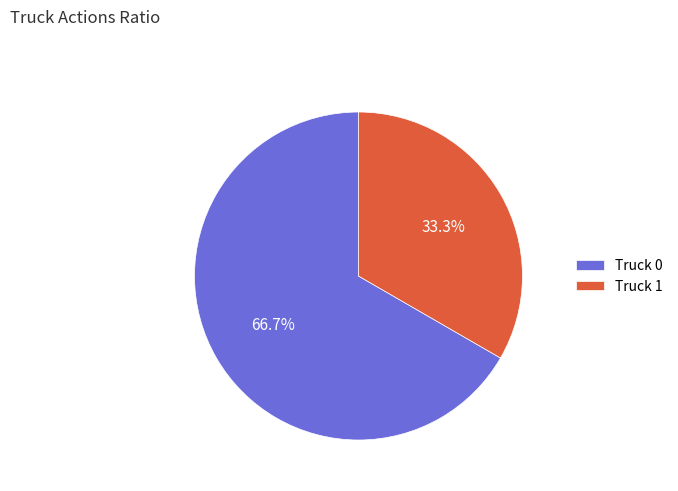

Which has a higher value, Truck 1 or Truck 0?

Truck 0